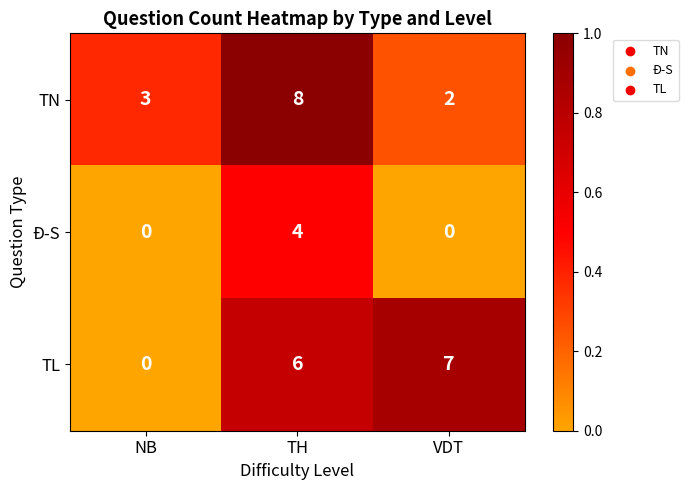

Count the number of data series in this chart.

3